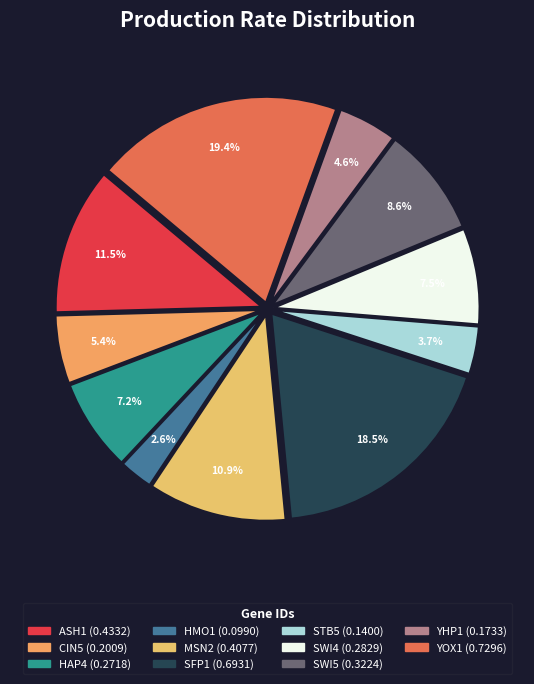

To the nearest percent, what is the combined percentage of HAP4 and YHP1?

12%